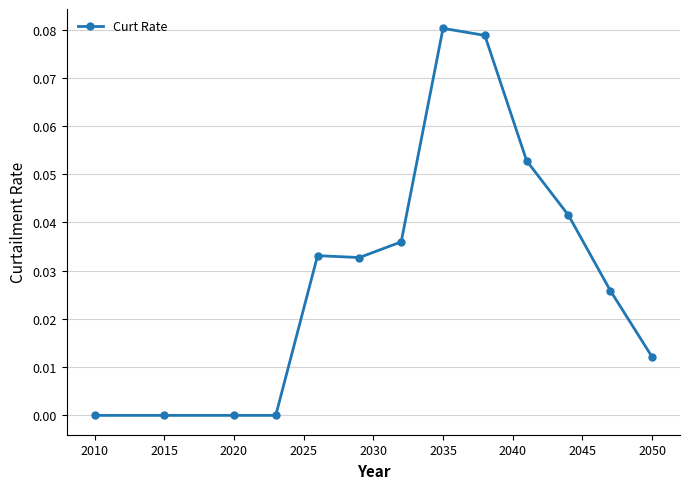

What is the sum of all values?

0.4